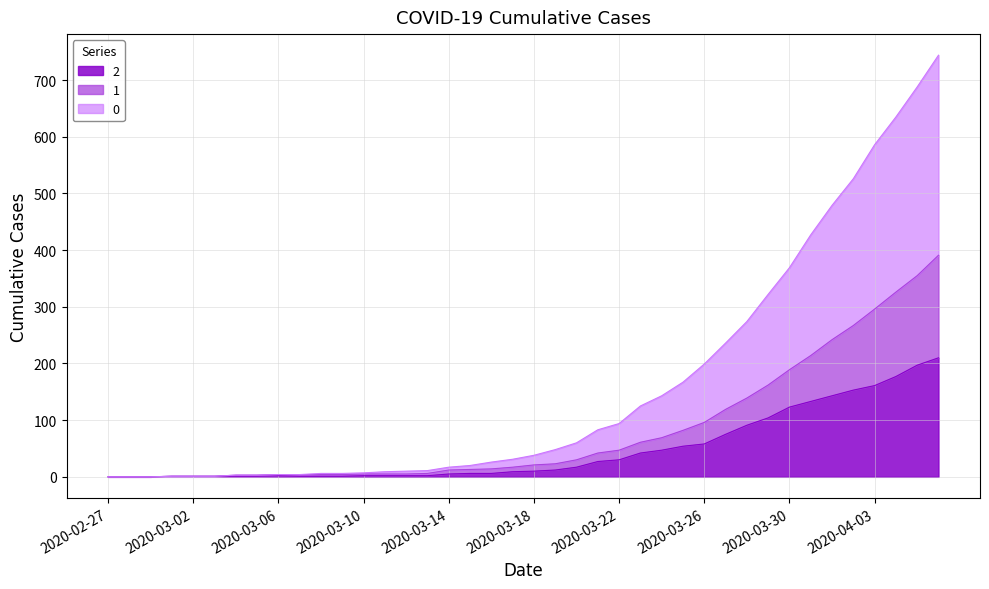

The 2 series shows 54 at 2020-03-25. True or false?

True